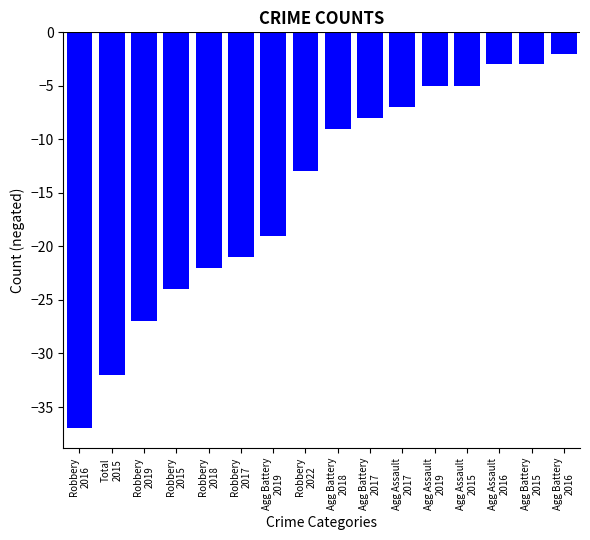

Reading left to right, what are all the values shown in this chart?

-37	-32	-27	-24	-22	-21	-19	-13	-9	-8	-7	-5	-5	-3	-3	-2